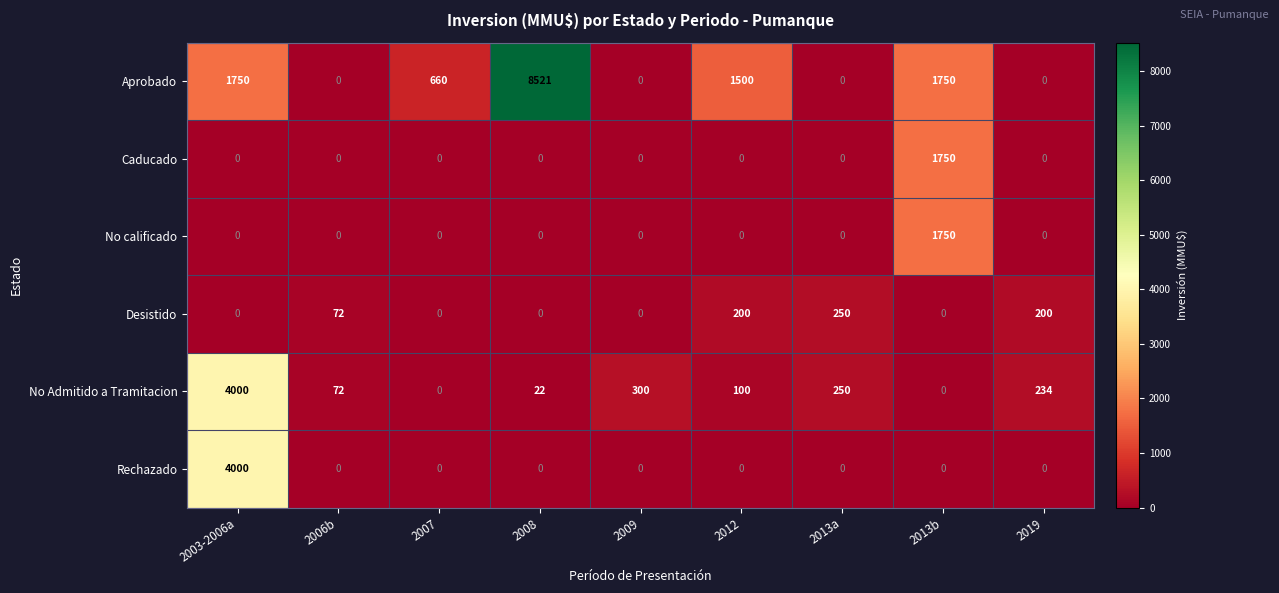

Which series has the largest total across all categories?

Aprobado